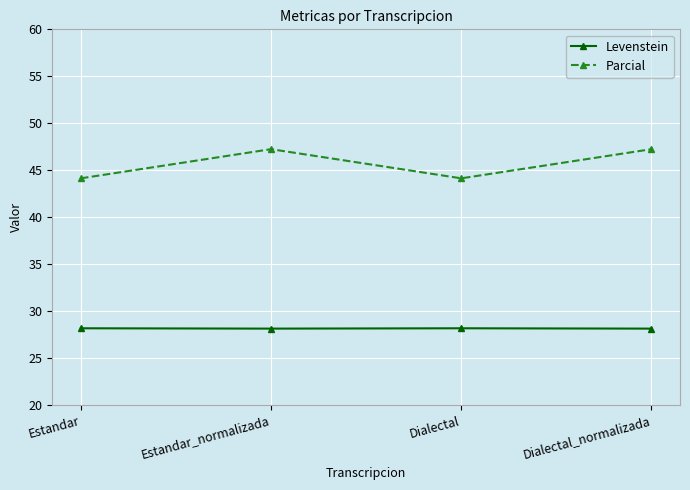

Read the Parcial value at Estandar.

44.1